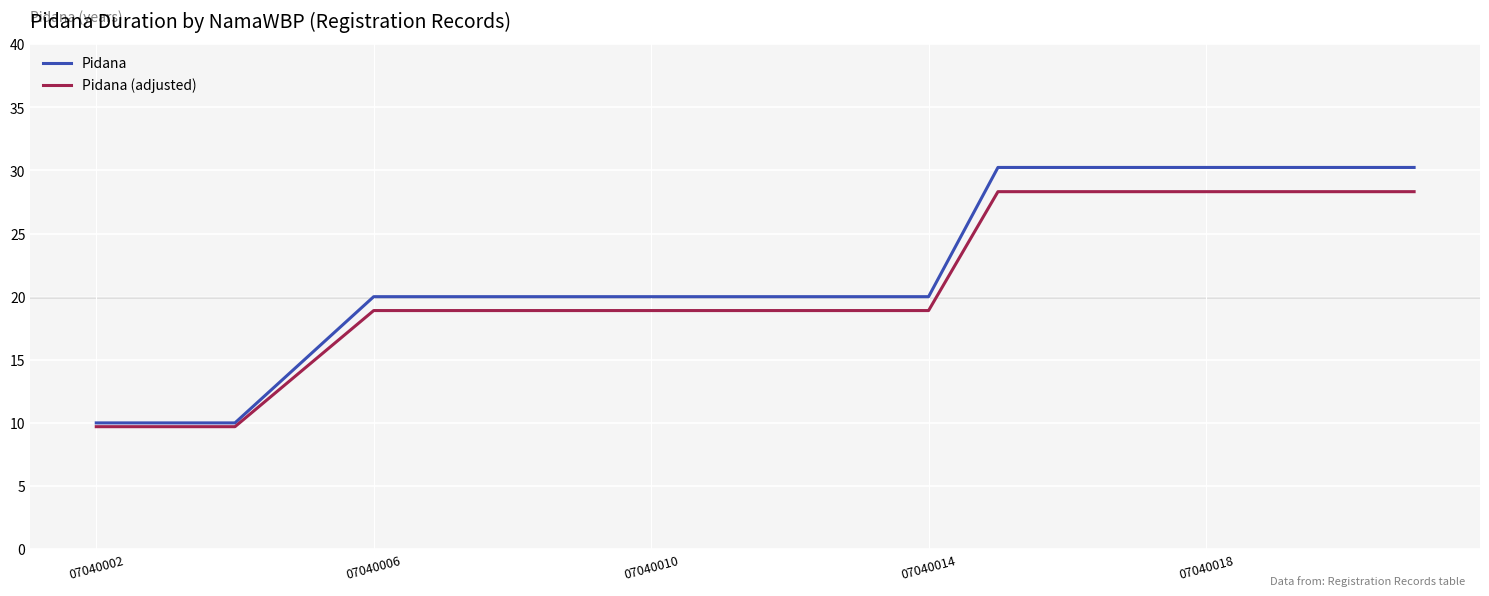

What is the lowest value of the Pidana series?

10.0